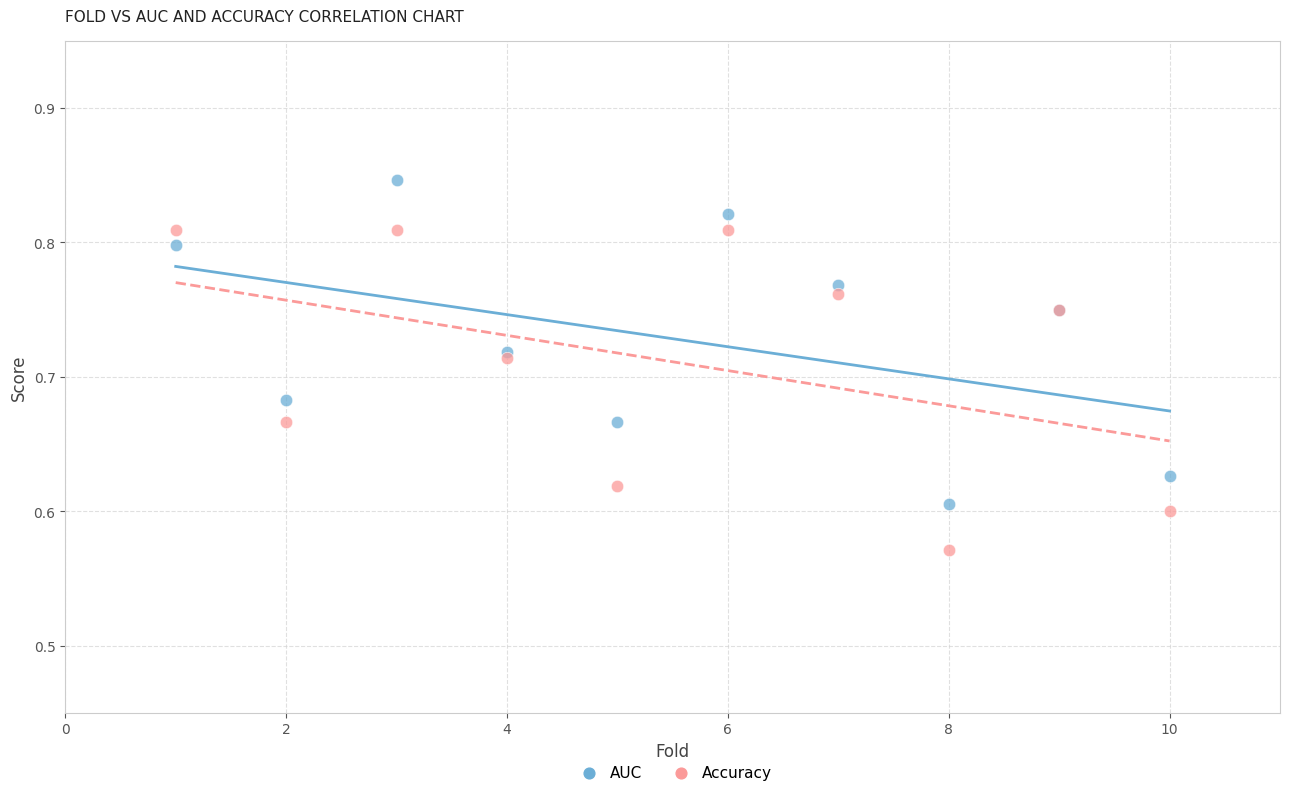

Which series reaches the minimum Y coordinate?

Accuracy